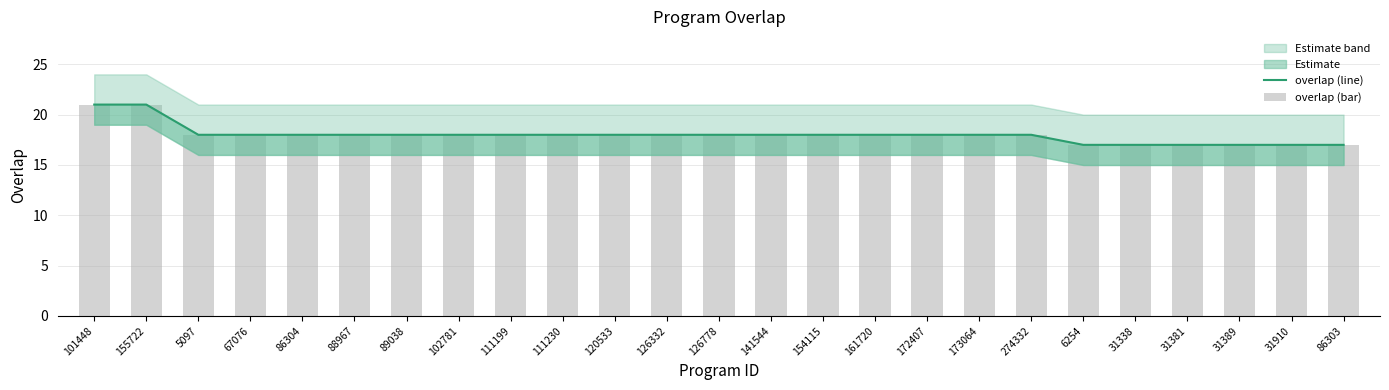

The value of overlap (bar) at 6254 is 27. True or false?

False